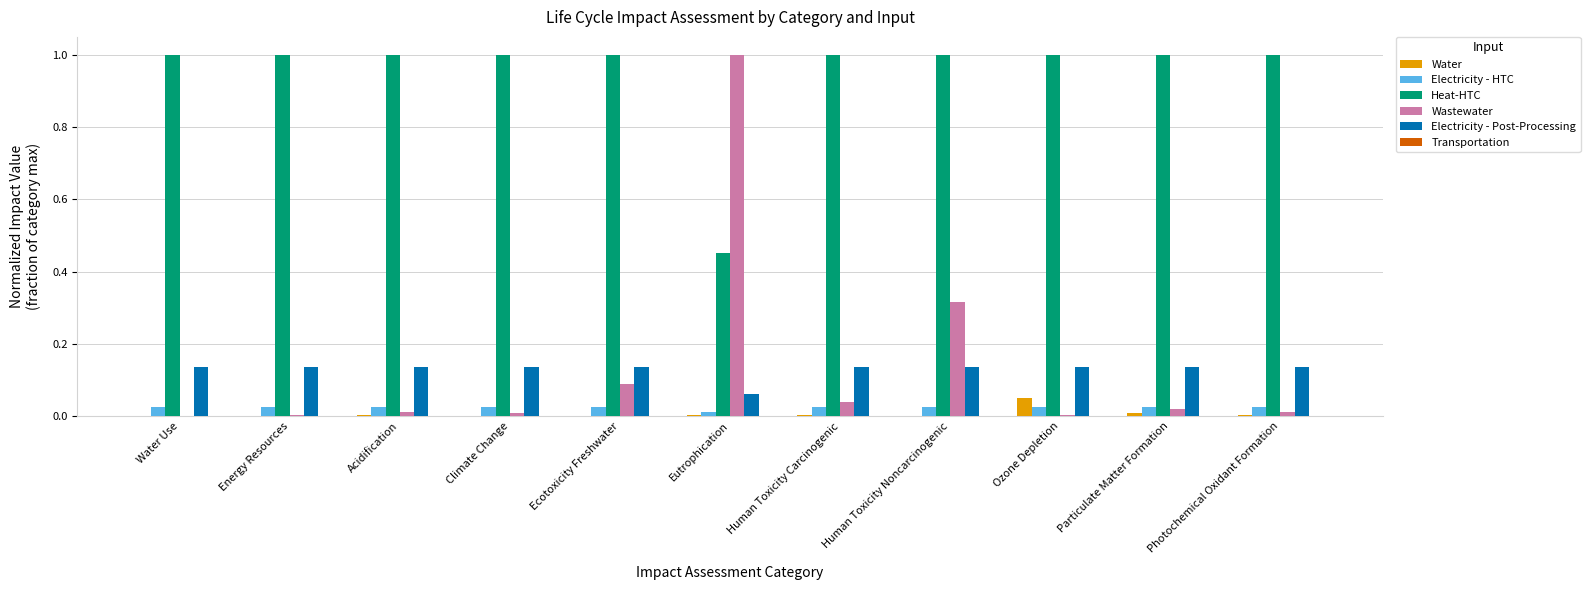

What is the sum of all Wastewater values?

1.5